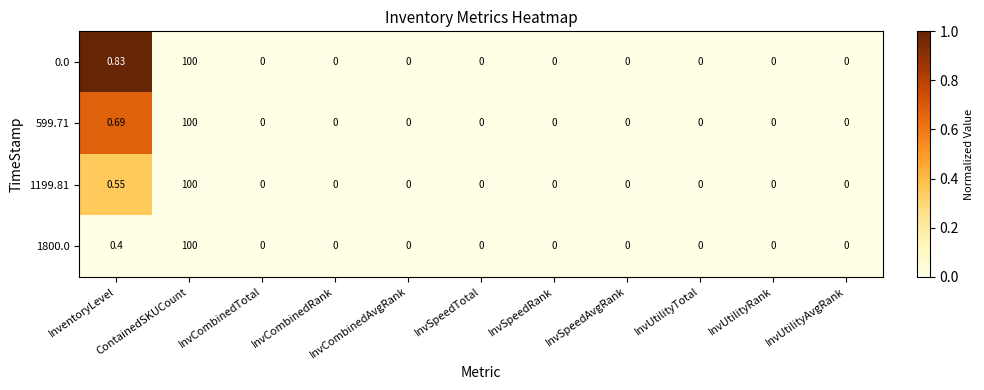

Where is 0.0 nearest to the value 50?

InventoryLevel